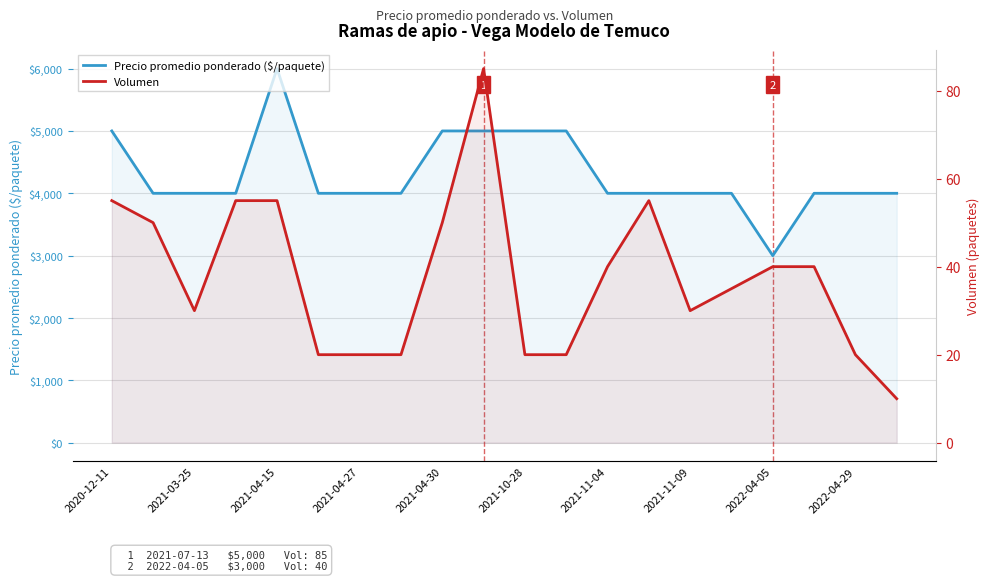

In Precio promedio ponderado ($/paquete), how many points are lower than both neighbors (excluding endpoints)?

1